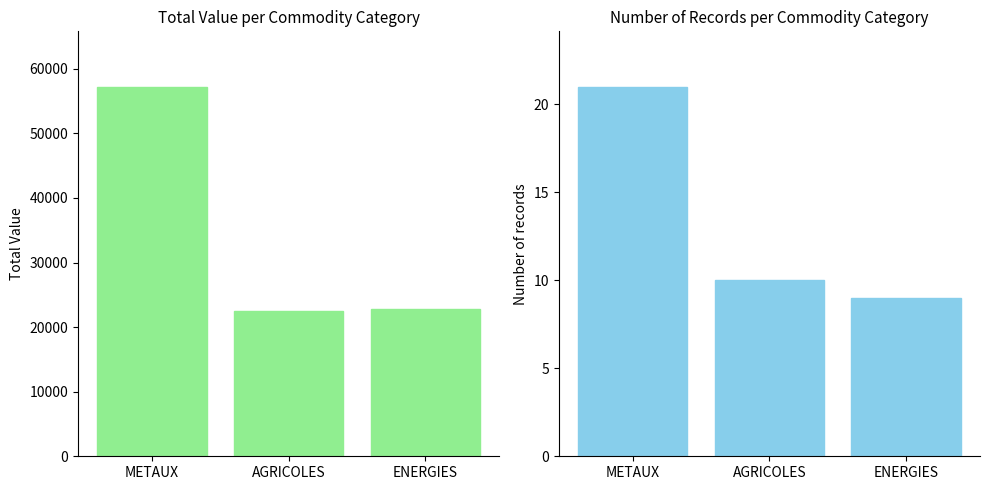

At METAUX, list the series in order from smallest to largest.

Count, Total Value